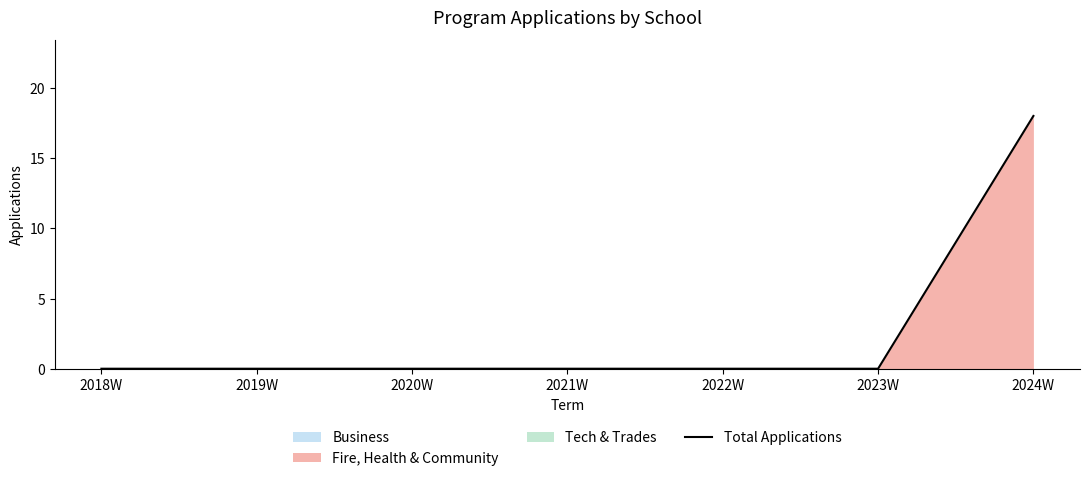

How many lines are shown in the chart?

1